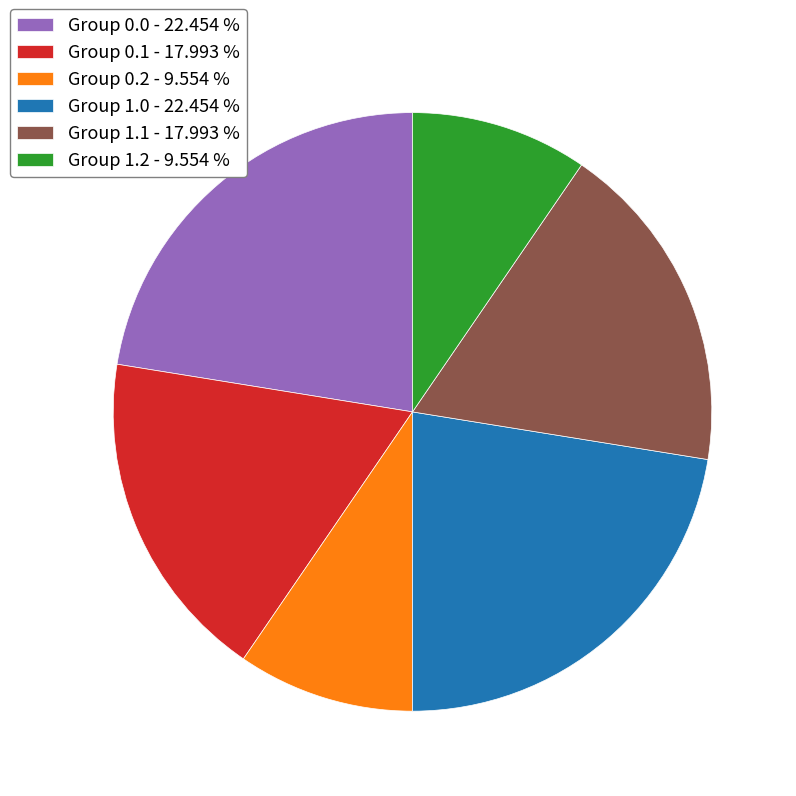

Do Group 1.1 - 17.993 % and Group 1.2 - 9.554 % together represent more than half of the pie?

No